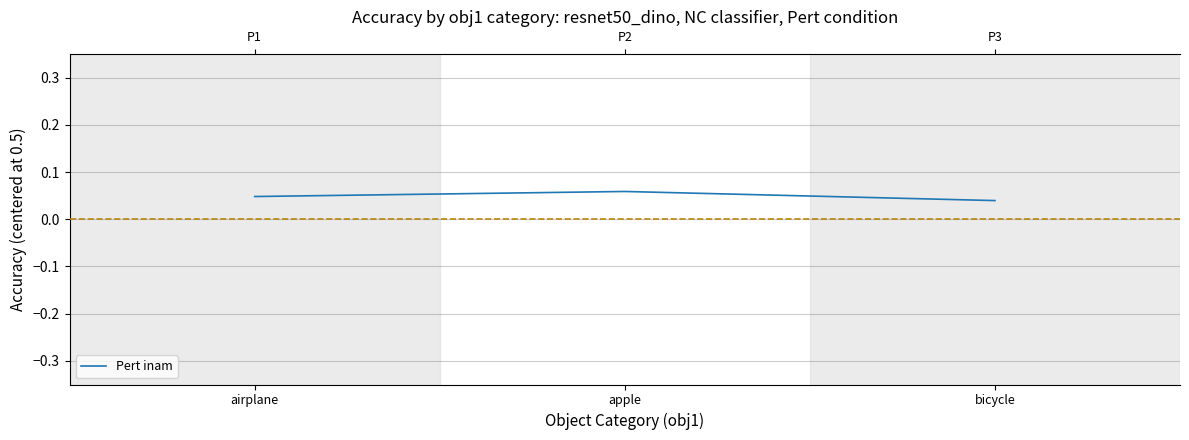

Reading right to left, what are all the values shown in this chart?

0.0	0.1	0.0